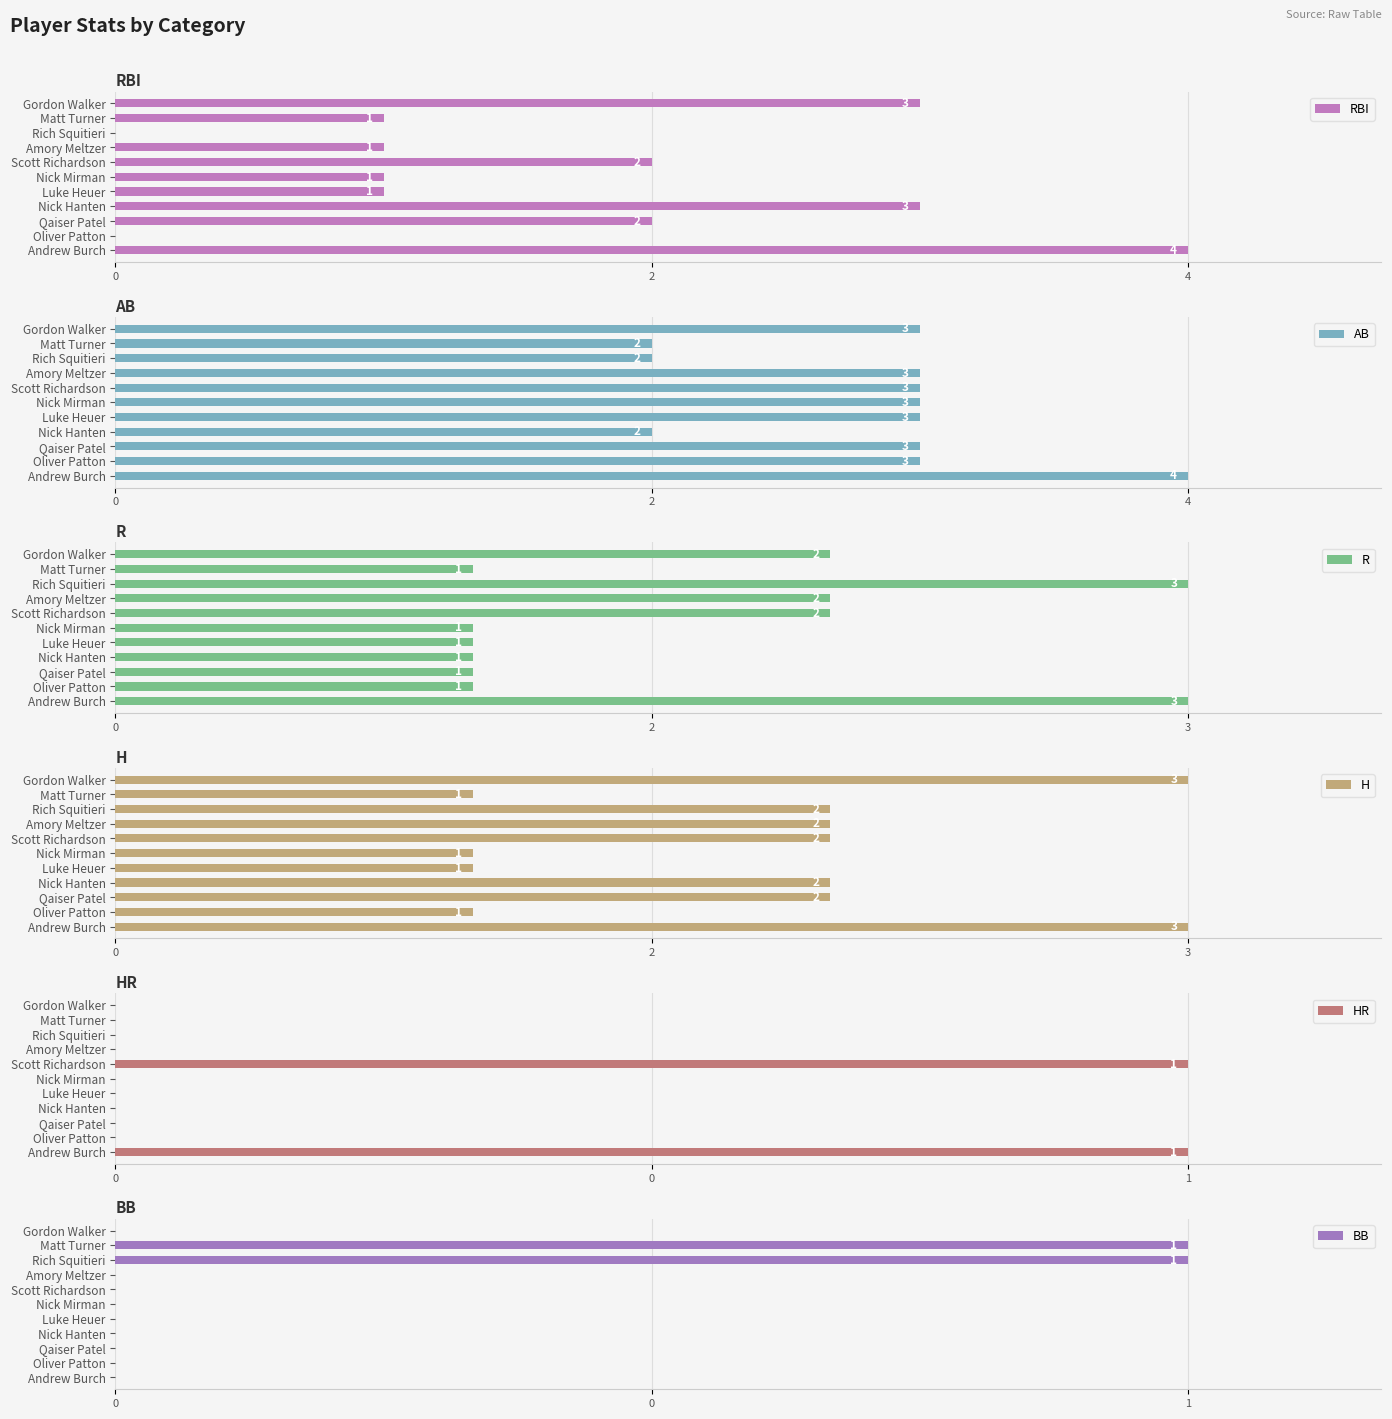

What is the maximum value shown in the chart?

4